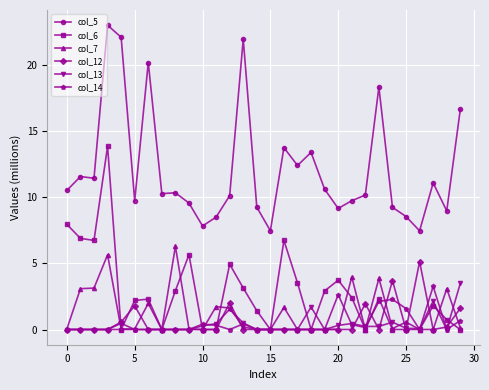

True or false: col_14 and col_5 intersect in this chart.

False